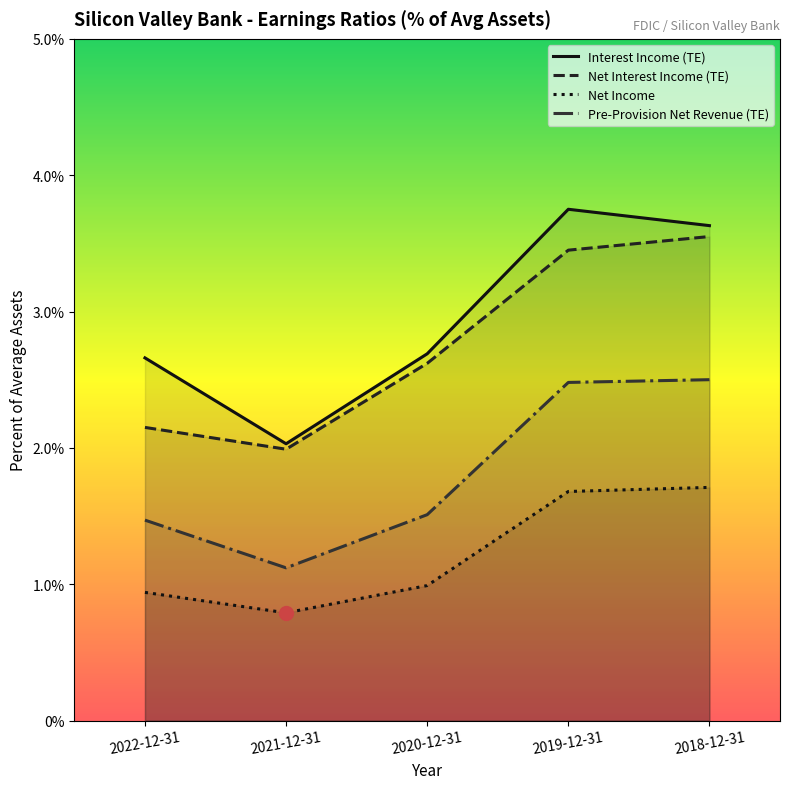

What is the difference between the maximum and minimum values in the Net Income series?

0.9